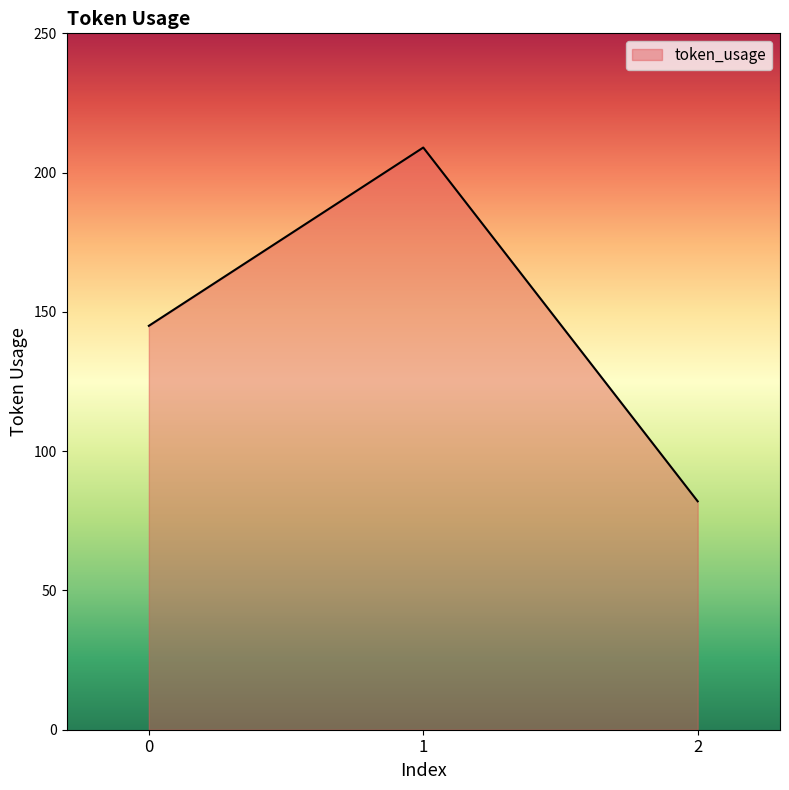

Reading left to right, extract all data points from this chart.

0=145	1=209	2=82